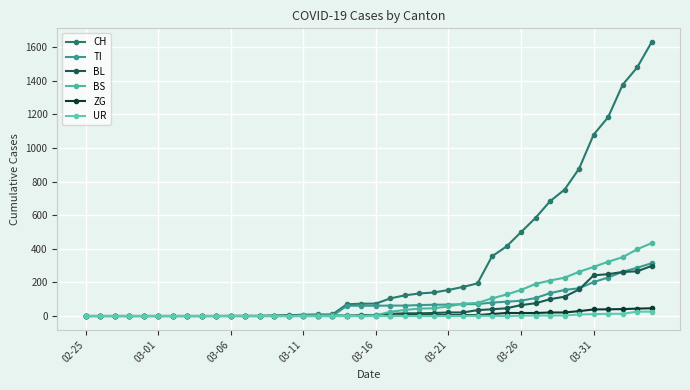

Does the chart have visible grid lines?

Yes